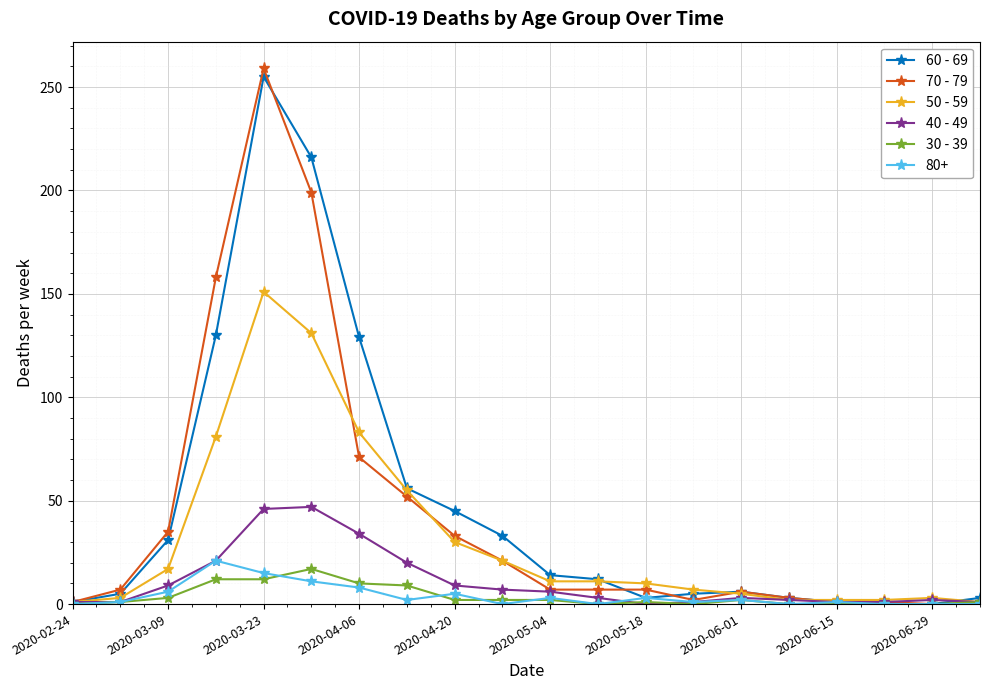

Which series has the largest range (max minus min)?

70 - 79